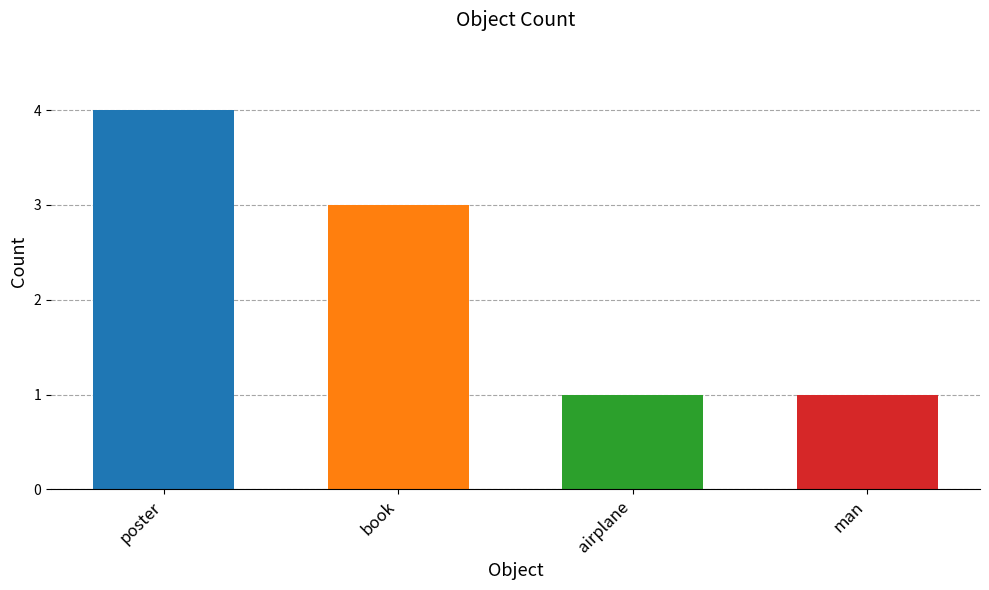

Does the chart contain stacked bars?

No